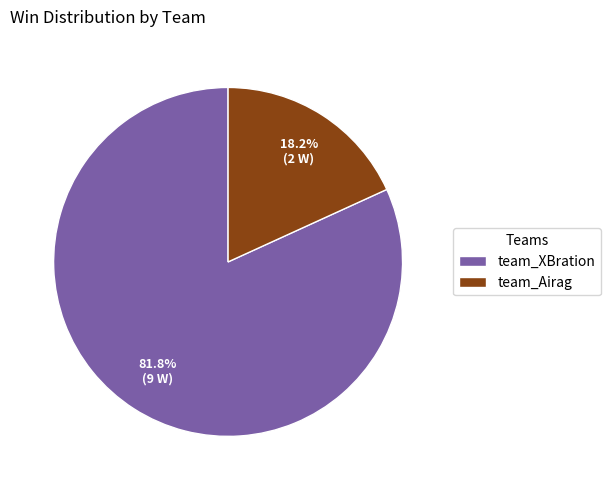

To the nearest percent, what portion does team_XBration represent?

82%